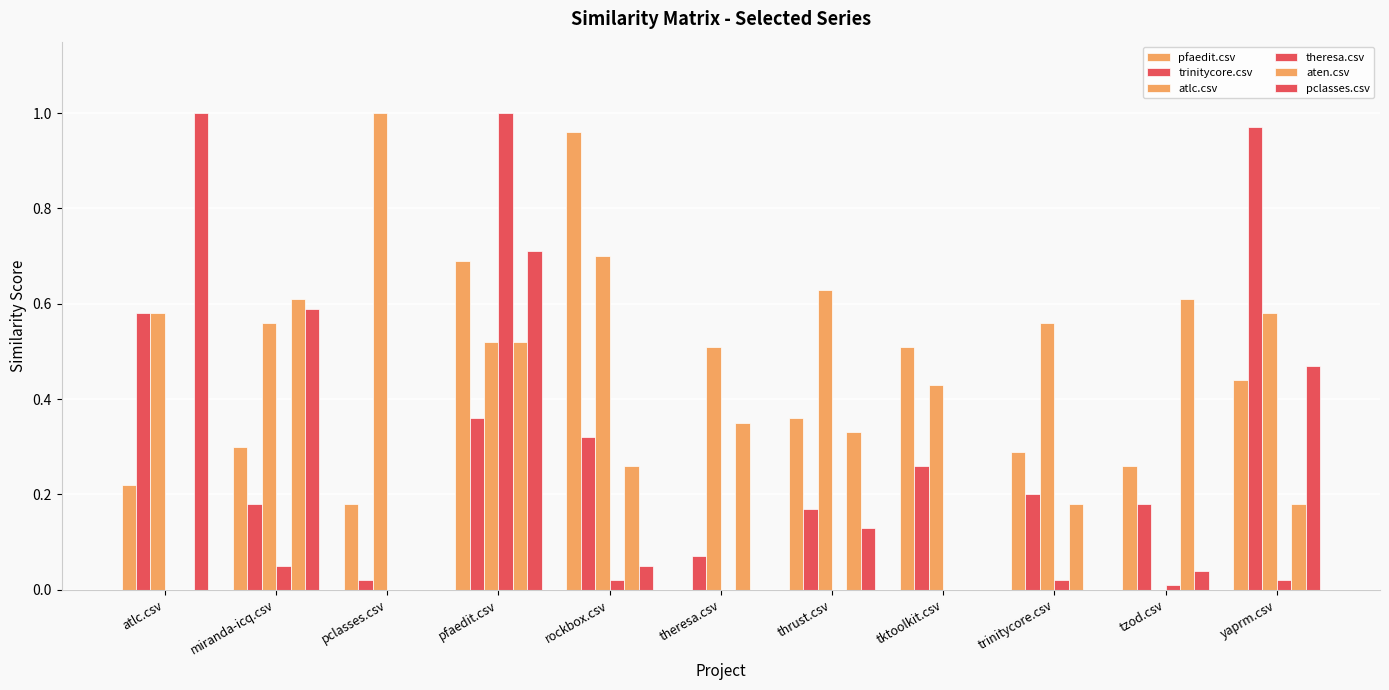

Are the bars grouped side by side (vs. stacked)?

Yes